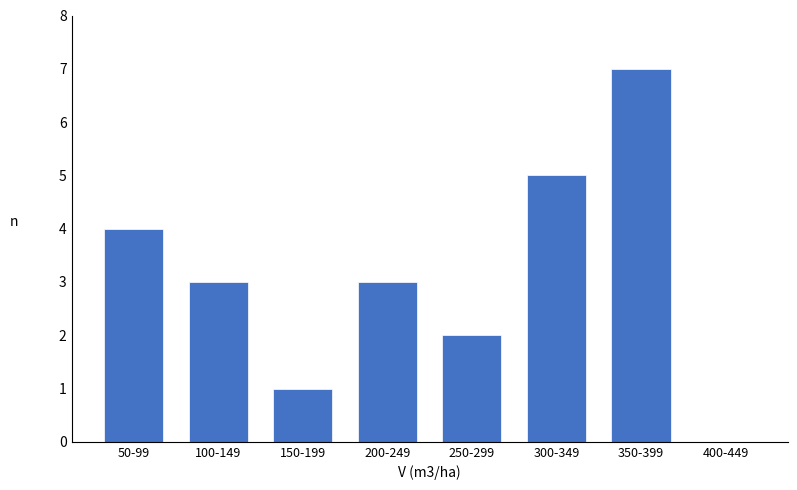

Reading right to left, what are all the values shown in this chart?

400-449=0	350-399=7	300-349=5	250-299=2	200-249=3	150-199=1	100-149=3	50-99=4